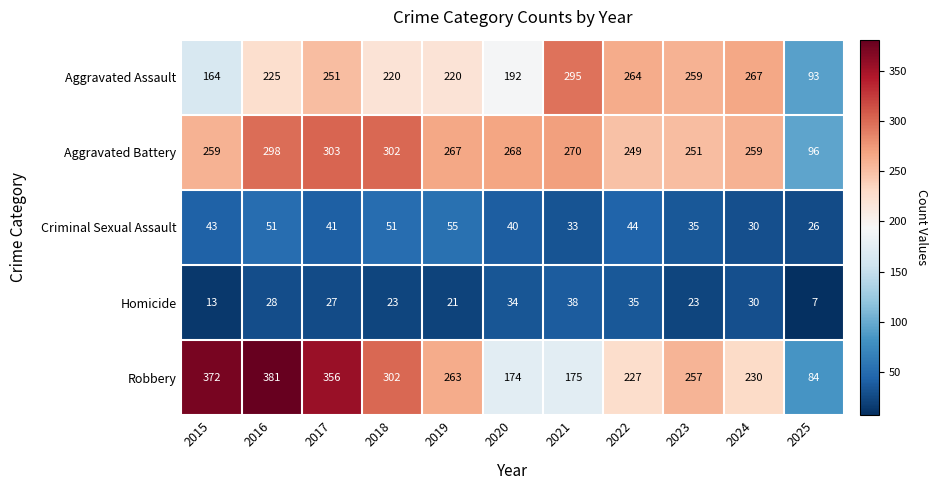

What is the sum of all Criminal Sexual Assault values?

449